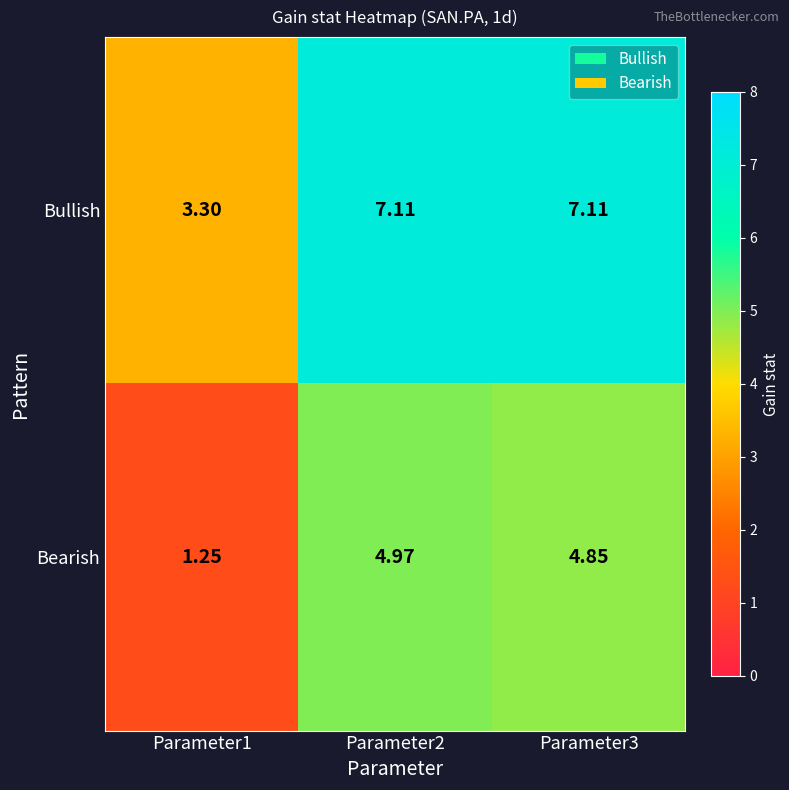

List the series in order of their peak value, highest first.

Bullish, Bearish